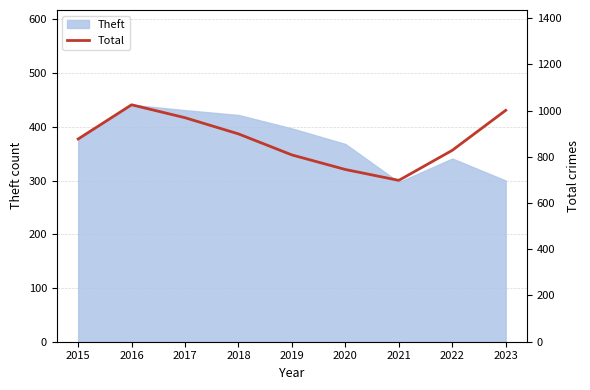

Between 2017 and 2019, which is larger?

2017